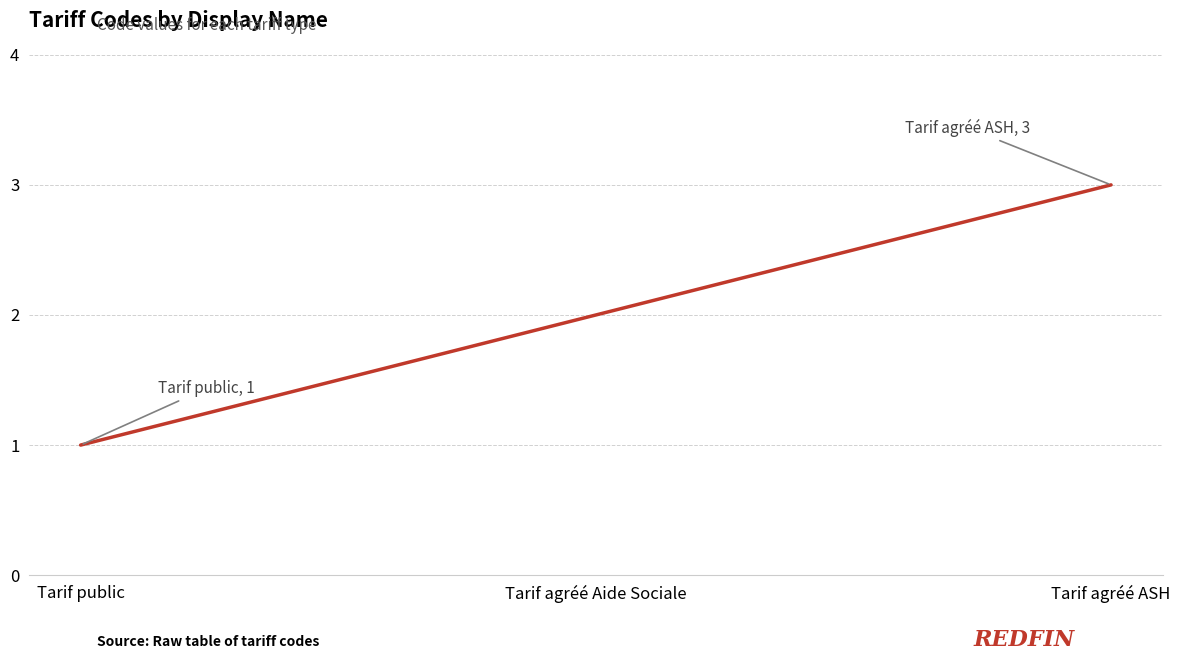

Is this an area chart (filled region under the line)?

No